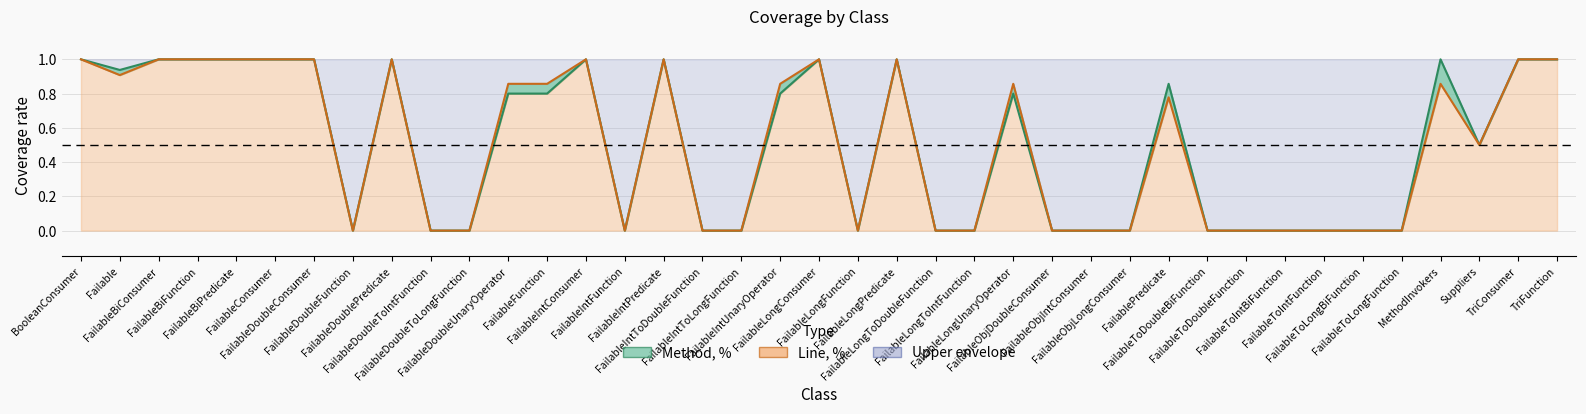

What is the difference between the maximum and minimum values in the Method, % series?

1.0